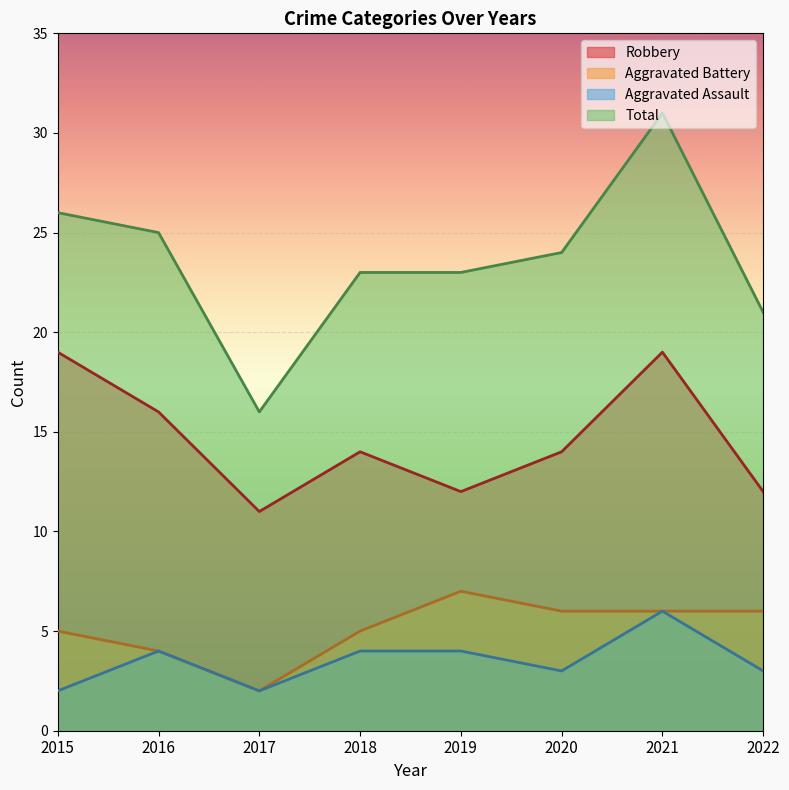

True or false: Total and Aggravated Battery intersect in this chart.

False